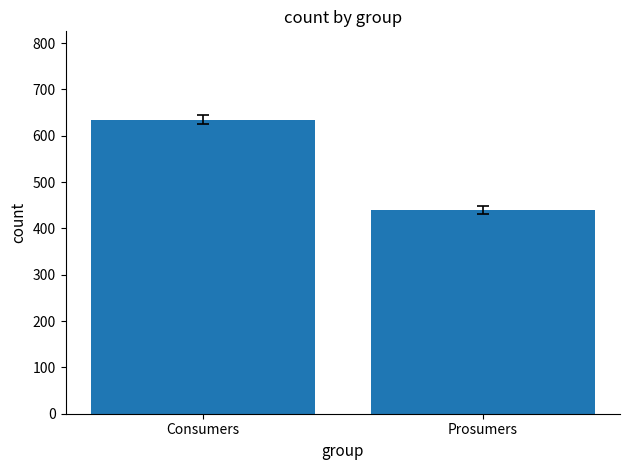

What is the average value?

538